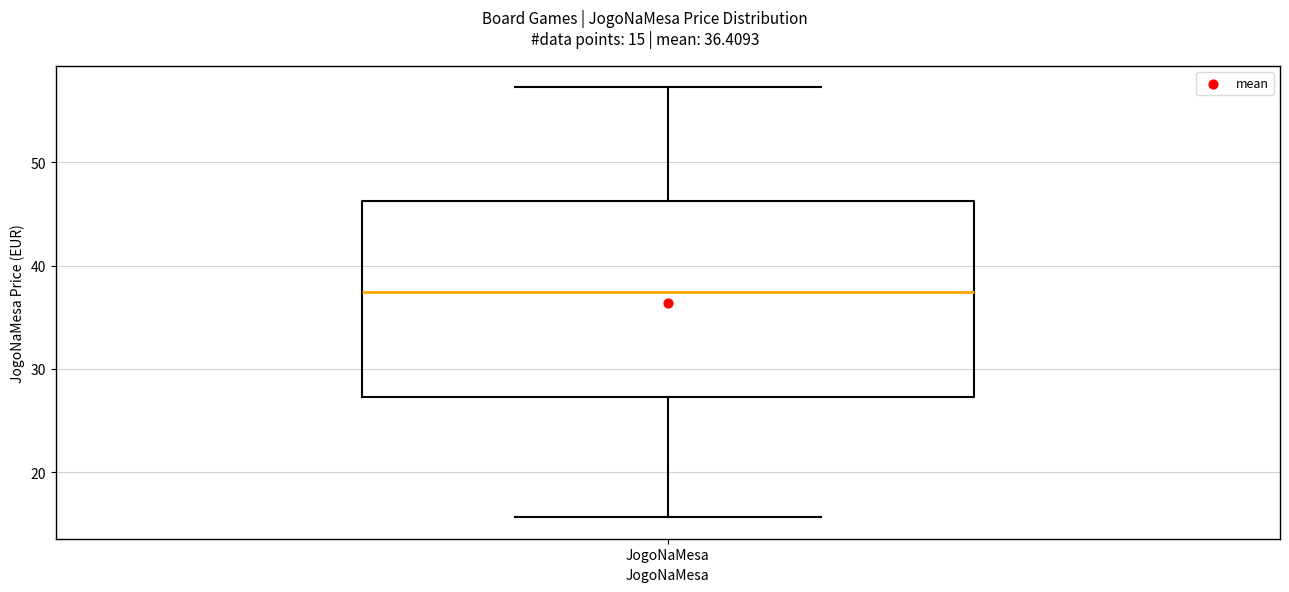

Where does the median line of the box for JogoNaMesa sit on the y-axis? The values are not printed on the chart, so give them approximately, as read against the axis.

37